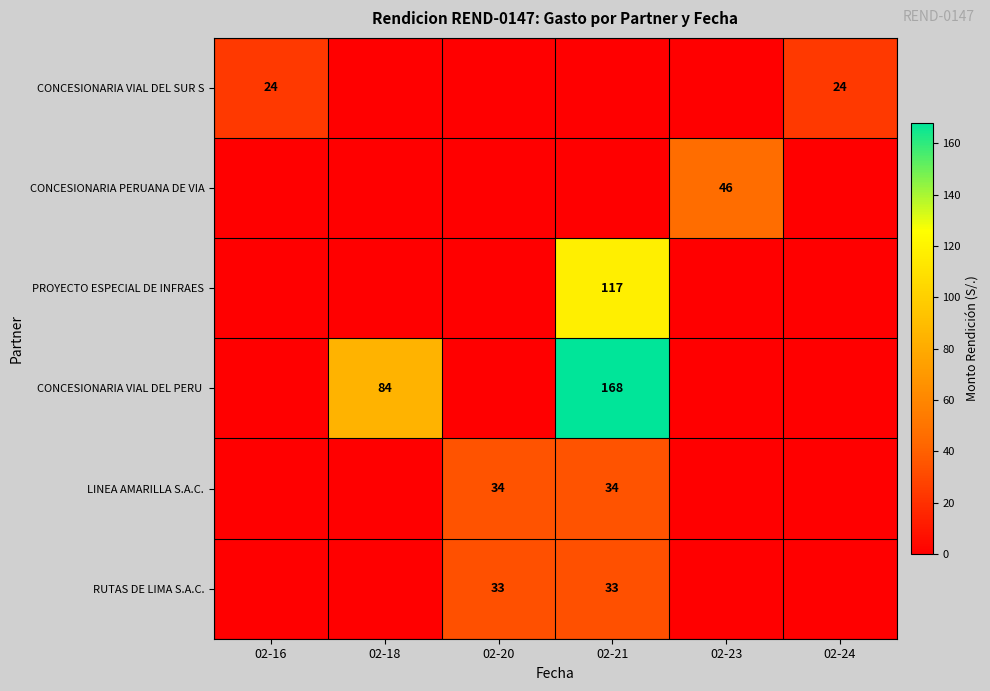

The value of CONCESIONARIA VIAL DEL SUR S at 02-16 is 24. True or false?

True